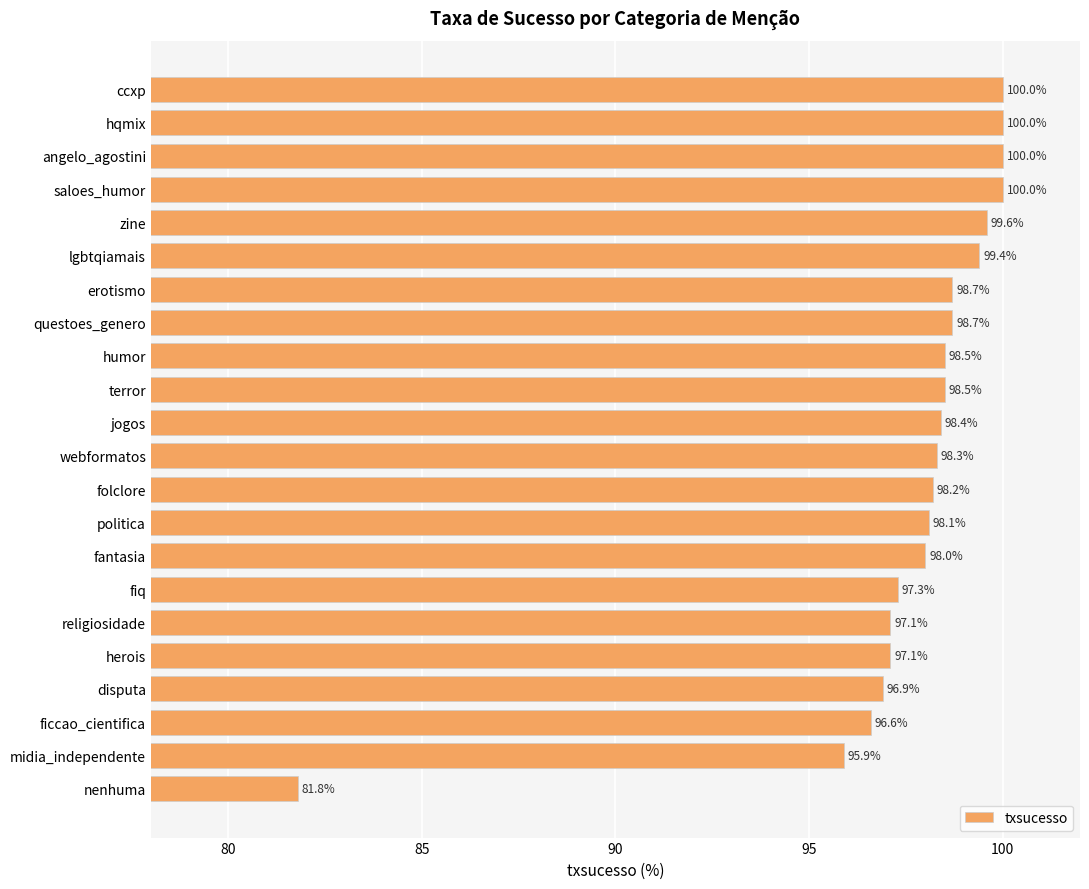

What is the sum of all values?

2147.1